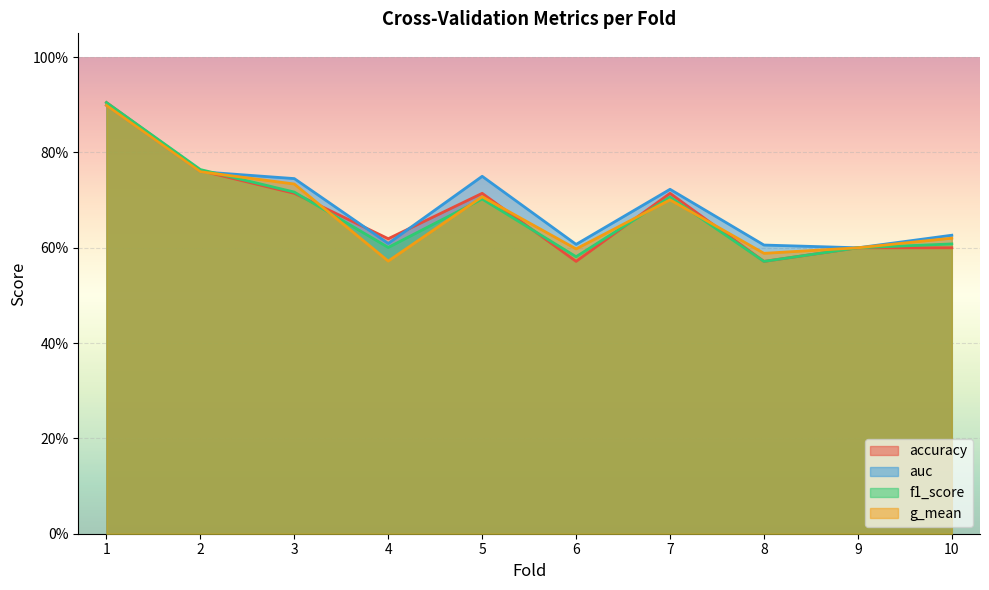

Which has a higher value, 5 or 9?

5